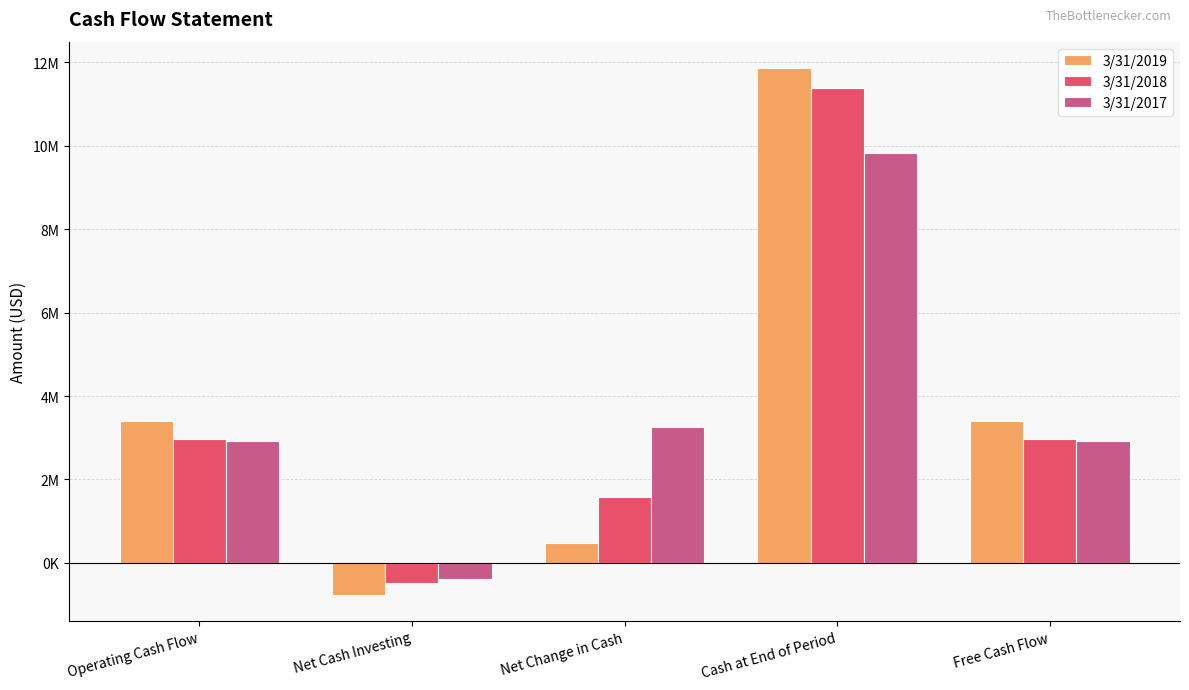

What are all the series names shown in the legend?

3/31/2019, 3/31/2018, 3/31/2017